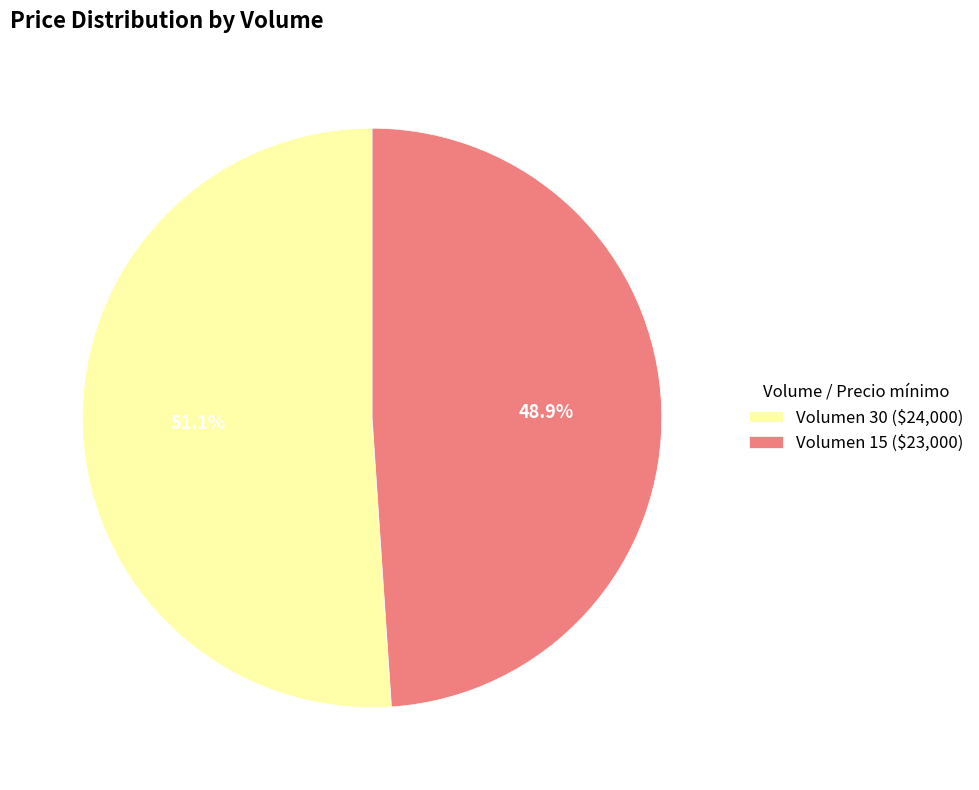

Is there any slice that represents more than half of the pie?

Yes